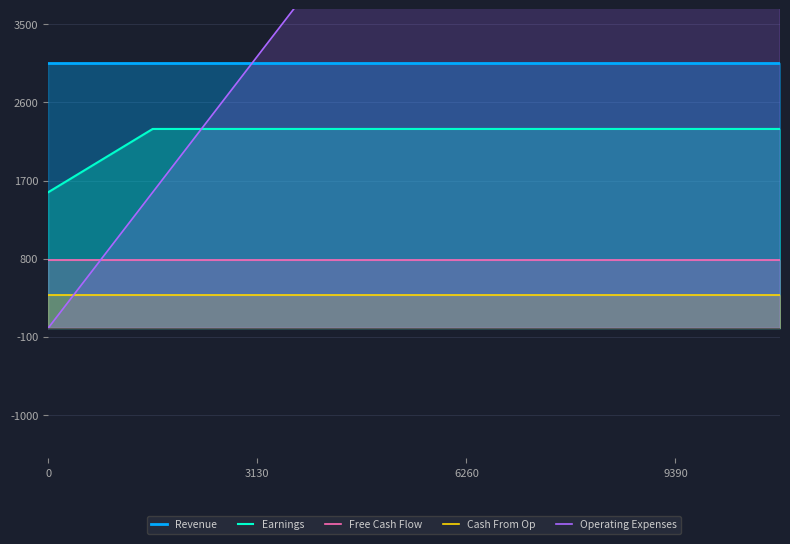

Reading left to right, what are all the values shown in this chart?

Revenue: 3060.0	3060.0	3060.0	3060.0	3060.0	3060.0	3060.0	3060.0
Earnings: 1565.0	2295.0	2295.0	2295.0	2295.0	2295.0	2295.0	2295.0
Free Cash Flow: 782.5	782.5	782.5	782.5	782.5	782.5	782.5	782.5
Cash From Op: 382.5	382.5	382.5	382.5	382.5	382.5	382.5	382.5
Operating Expenses: 0.0	1565.0	3130.0	4695.0	6260.0	7825.0	9390.0	10955.0